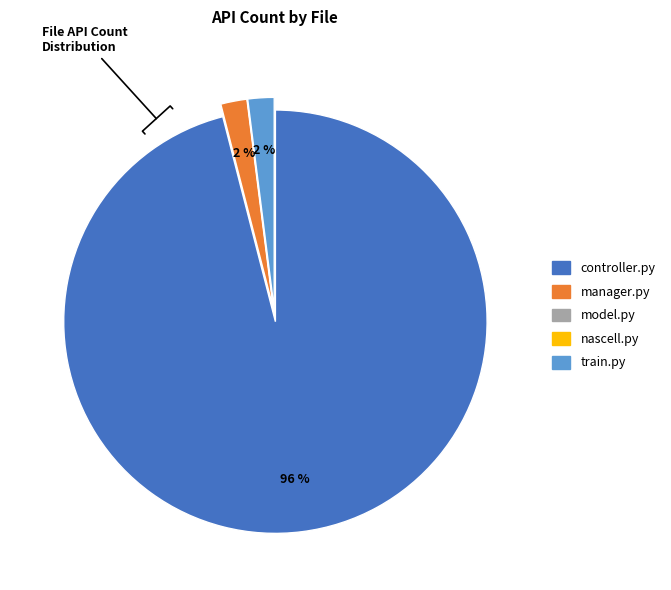

Which category has the biggest portion of the pie?

controller.py